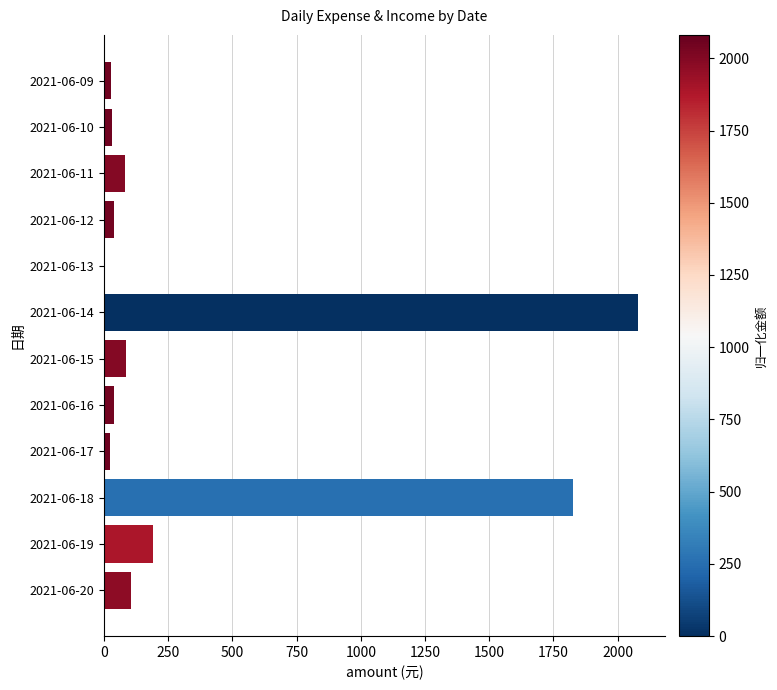

How many positive values are there?

11